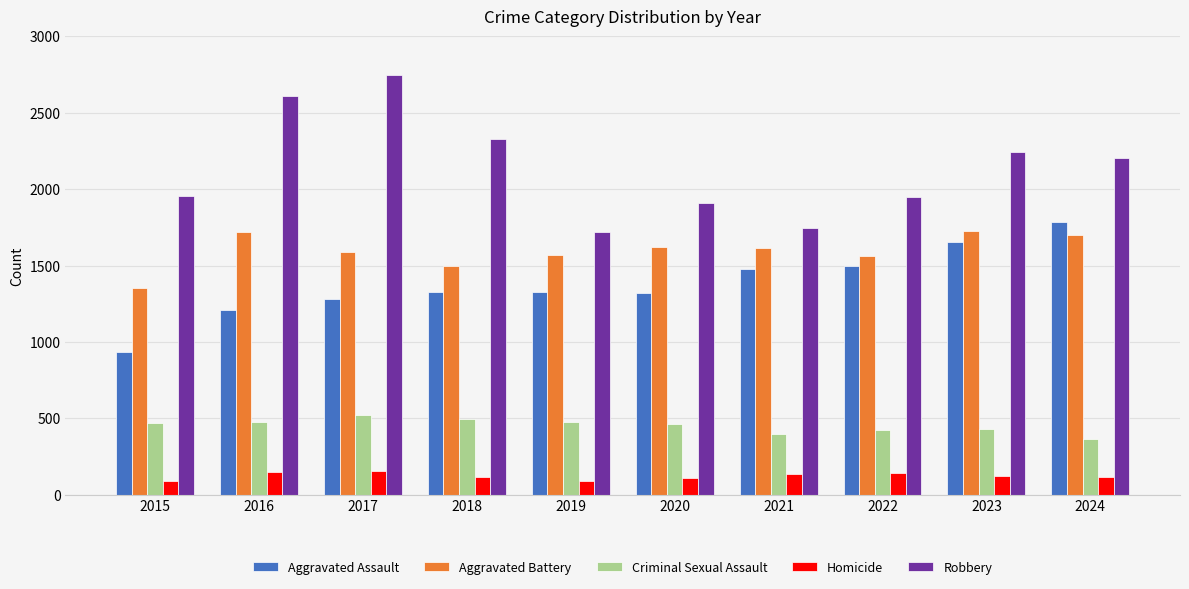

Is the value of Aggravated Assault at 2015 greater than the value of Aggravated Battery at 2019?

No